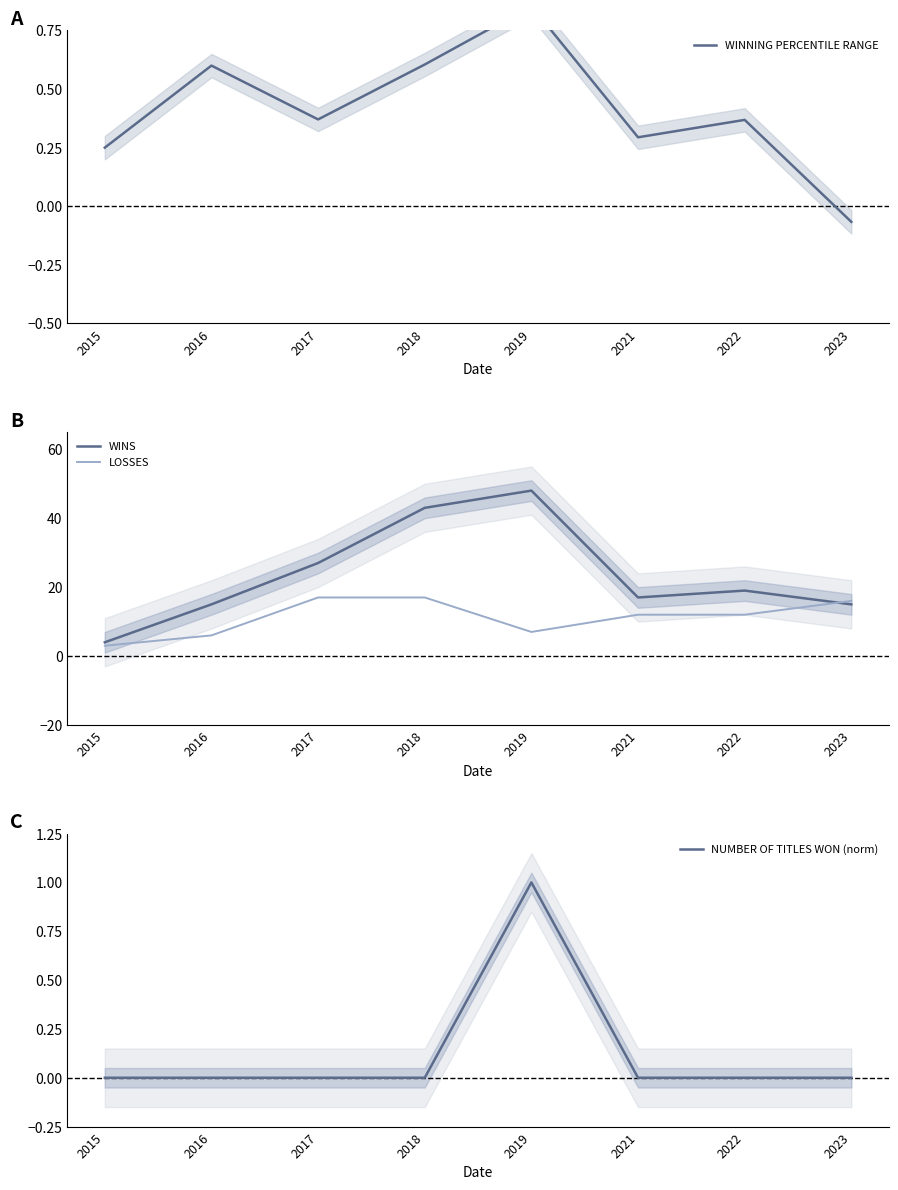

What is the value of the WINNING PERCENTILE RANGE point at the 8th from the left?

-0.1